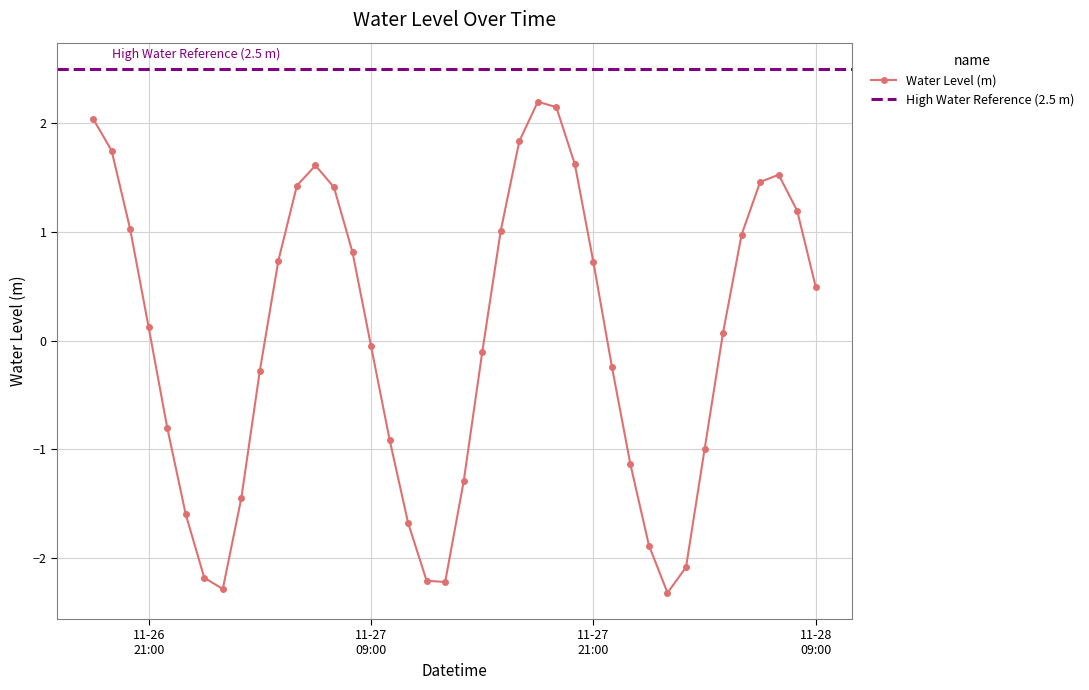

What is the minimum value for Water Level (m)?

-2.3